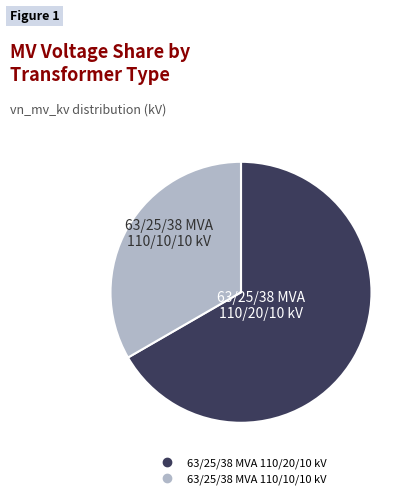

How many segments does this pie chart have?

2